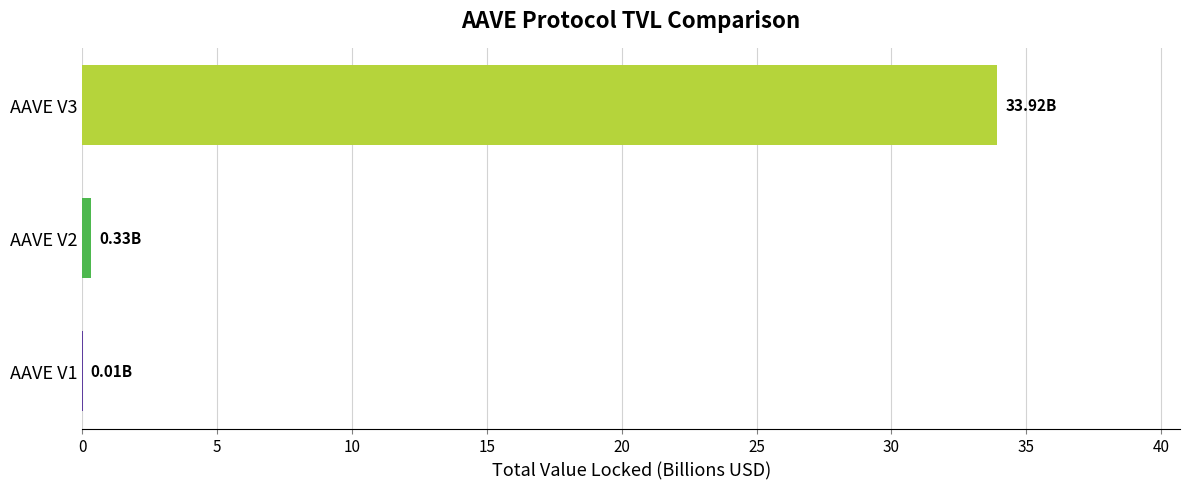

What is the sum of all values?

34.3